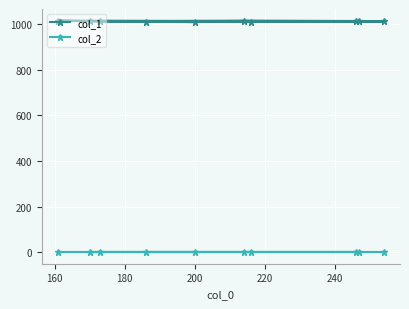

List the series in order of their peak value, highest first.

col_1, col_2